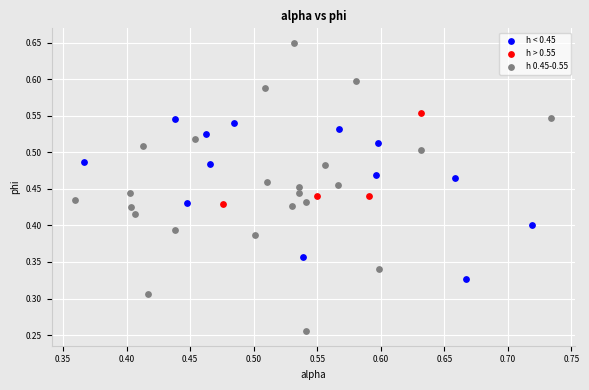

Which series reaches the minimum Y coordinate?

h 0.45-0.55